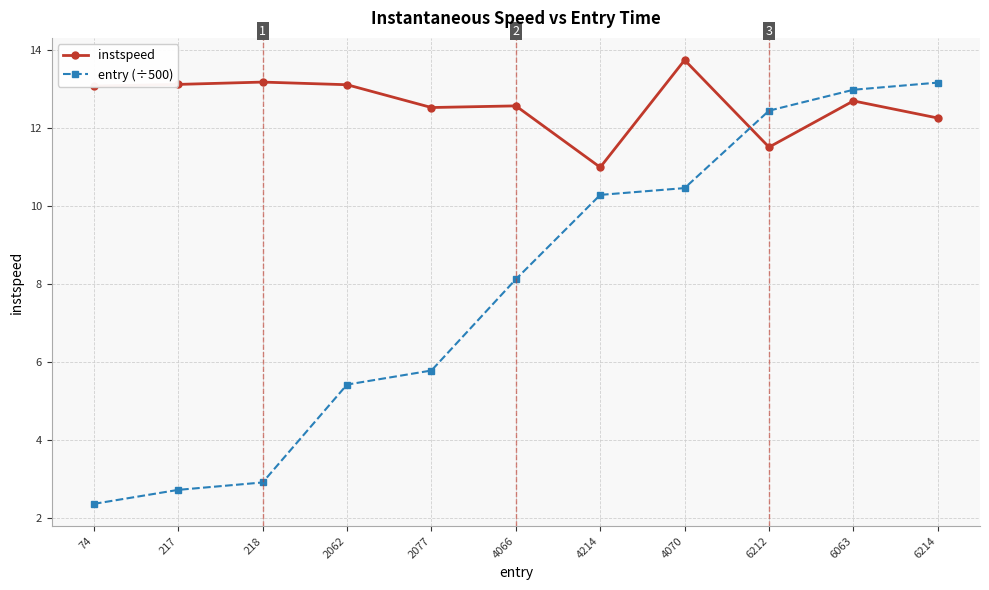

After their last crossing, which series has the higher values: entry (÷500) or instspeed?

entry (÷500)